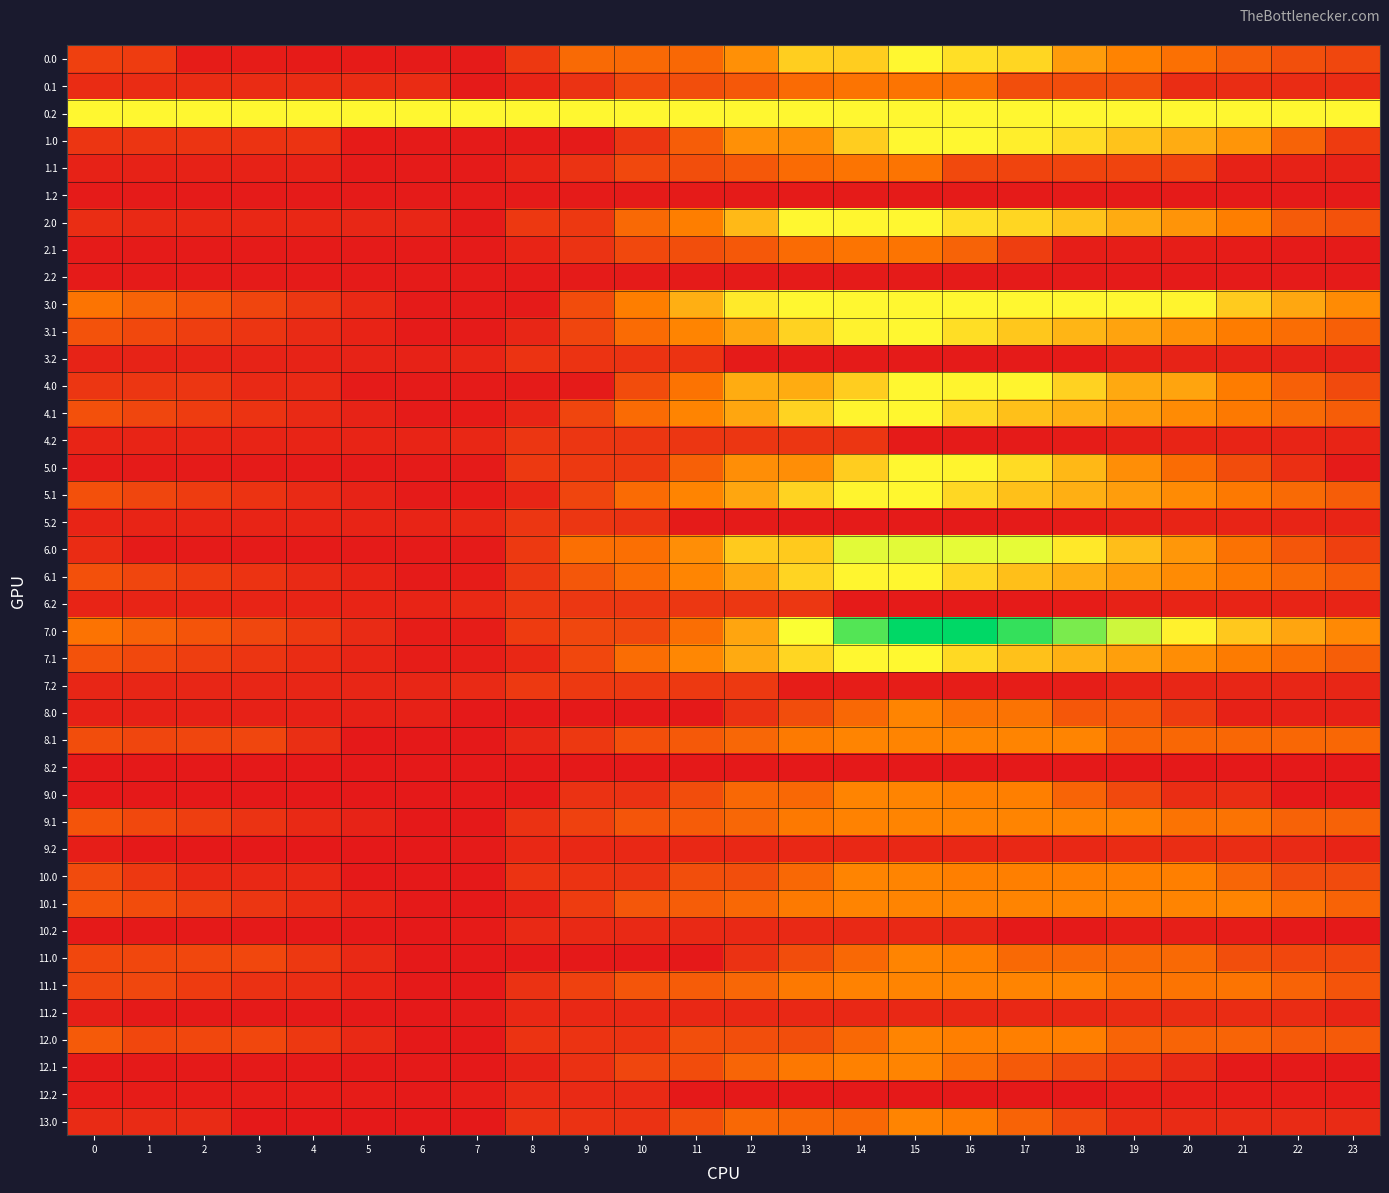

At which category is the sum across all series the highest?

15